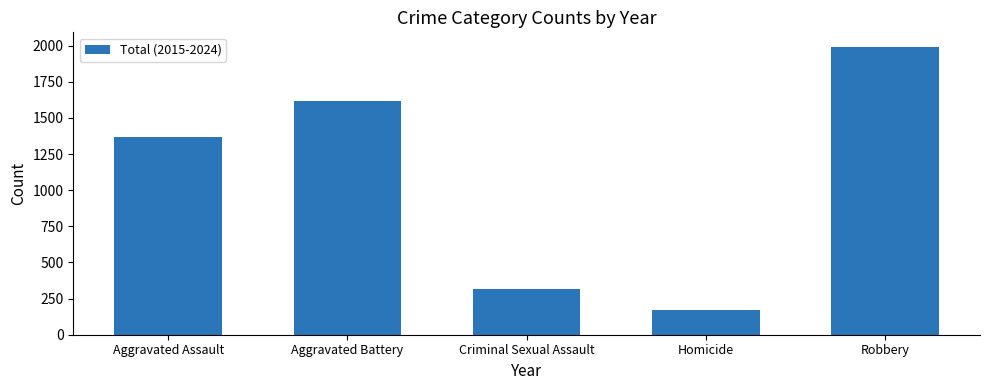

What value does the data have at Robbery?

1992